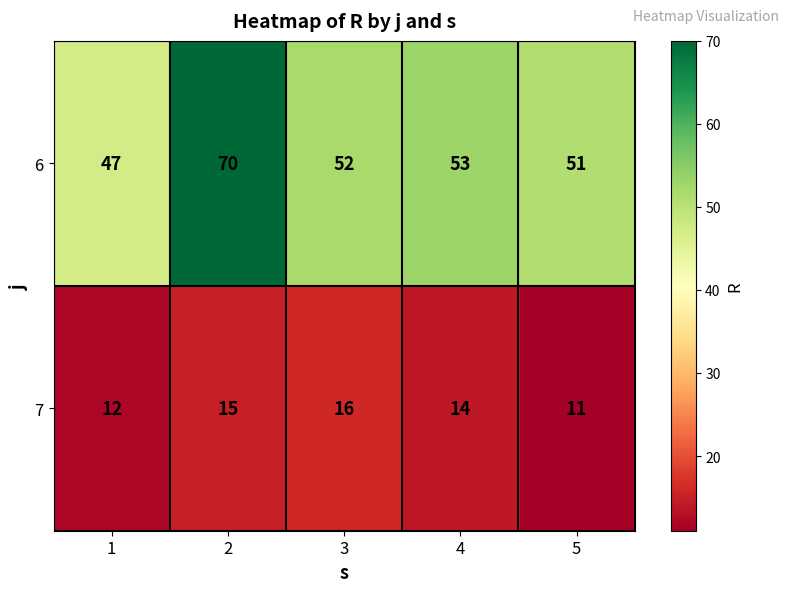

Reading right to left, list all the values displayed in this chart.

6: 51	53	52	70	47
7: 11	14	16	15	12